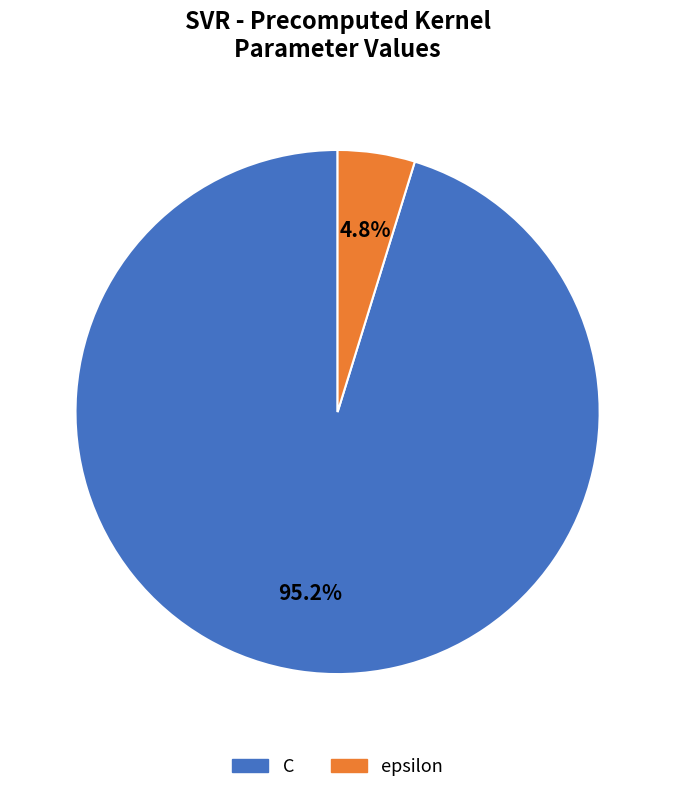

Is it true that epsilon is 18% of the pie?

False